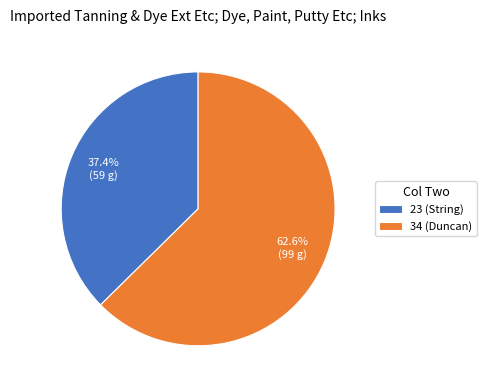

What is the ratio of the value at 23 to the value at 34?

0.6